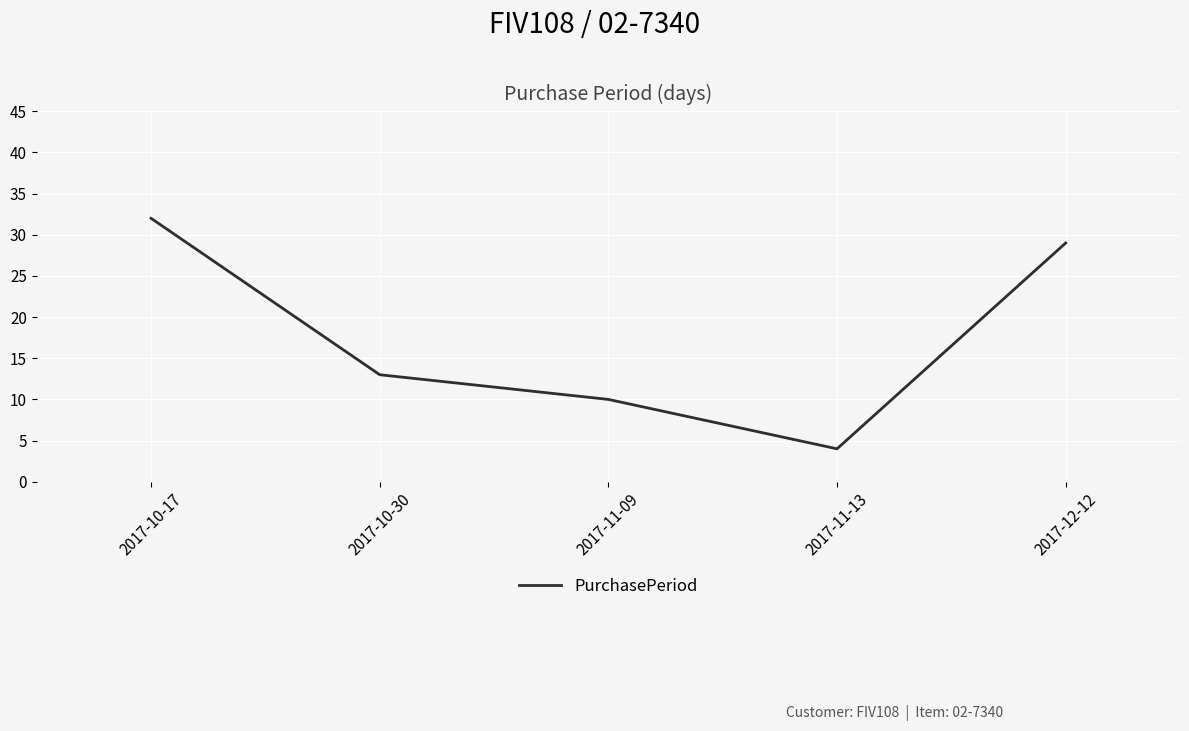

What is the sum of all values?

88